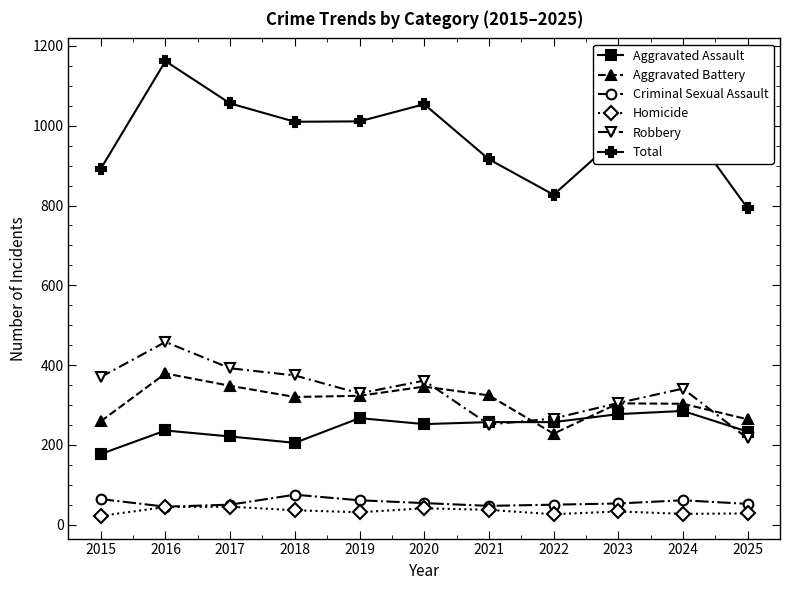

Which series has the widest spread of values?

Total